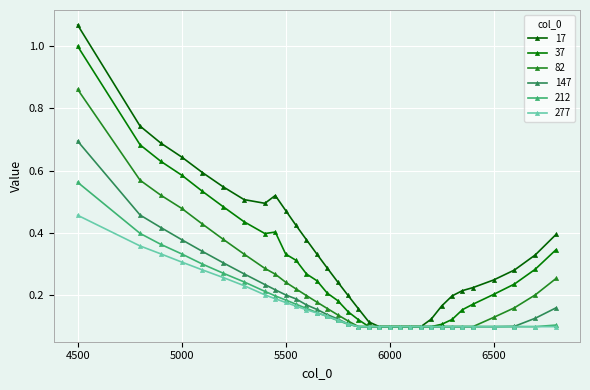

True or false: 212 has more than 1 points higher than both neighbors.

False